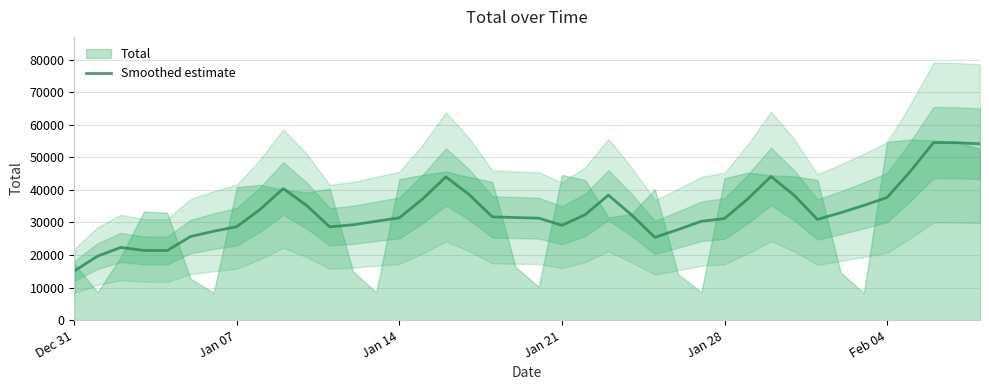

At which label does Smoothed estimate reach its minimum?

Dec 31